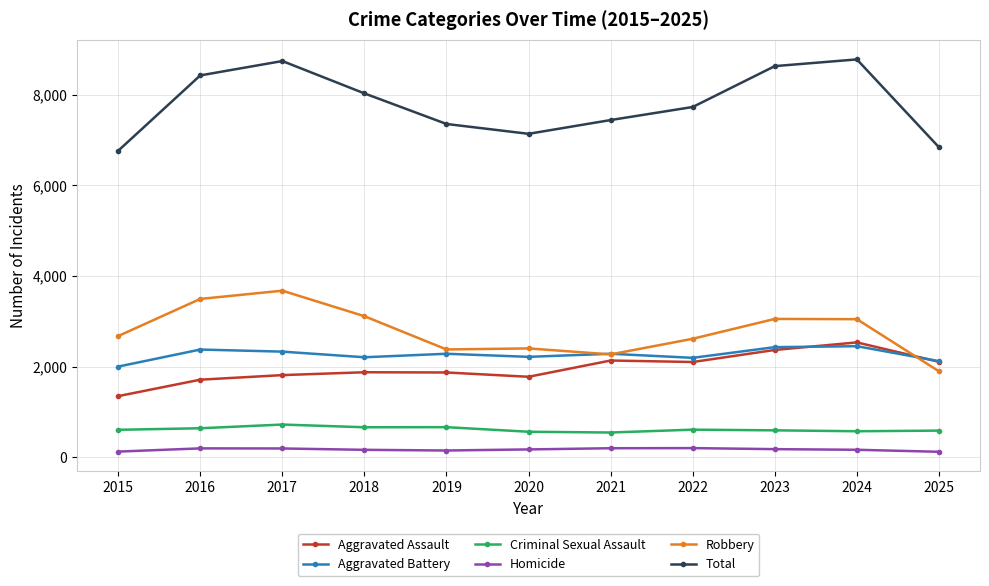

Between 2015 and 2016, which series saw the biggest shift?

Total